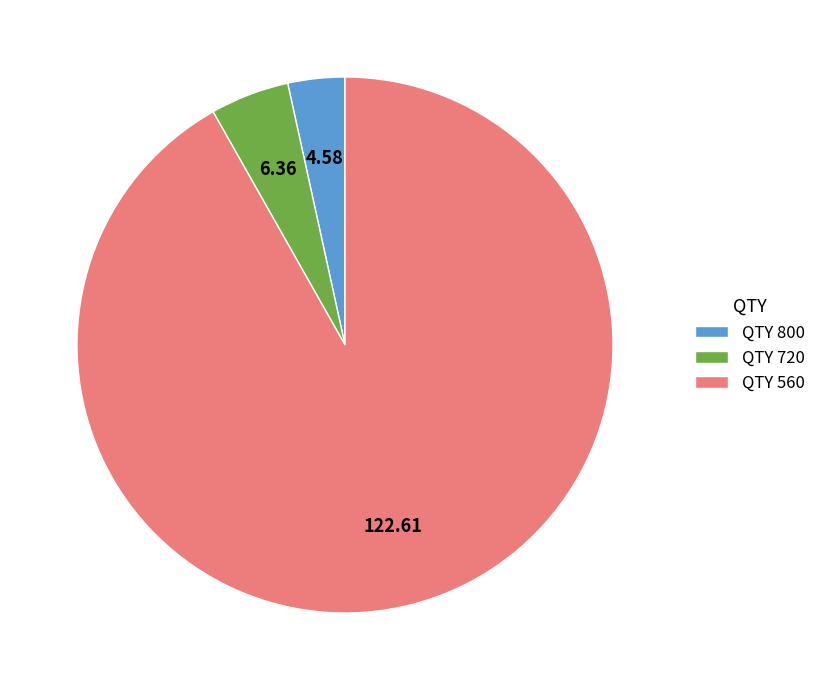

How many slices are in this pie chart?

3